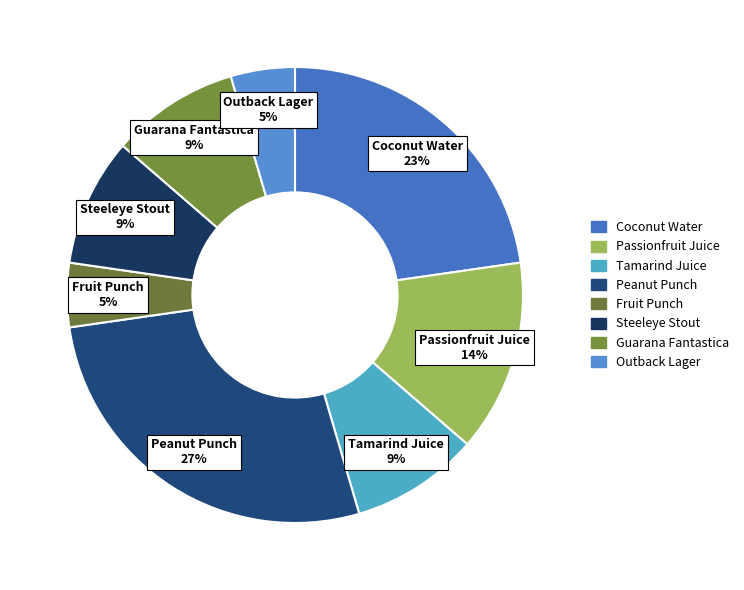

Combined, do Coconut Water and Passionfruit Juice account for over 50%?

No